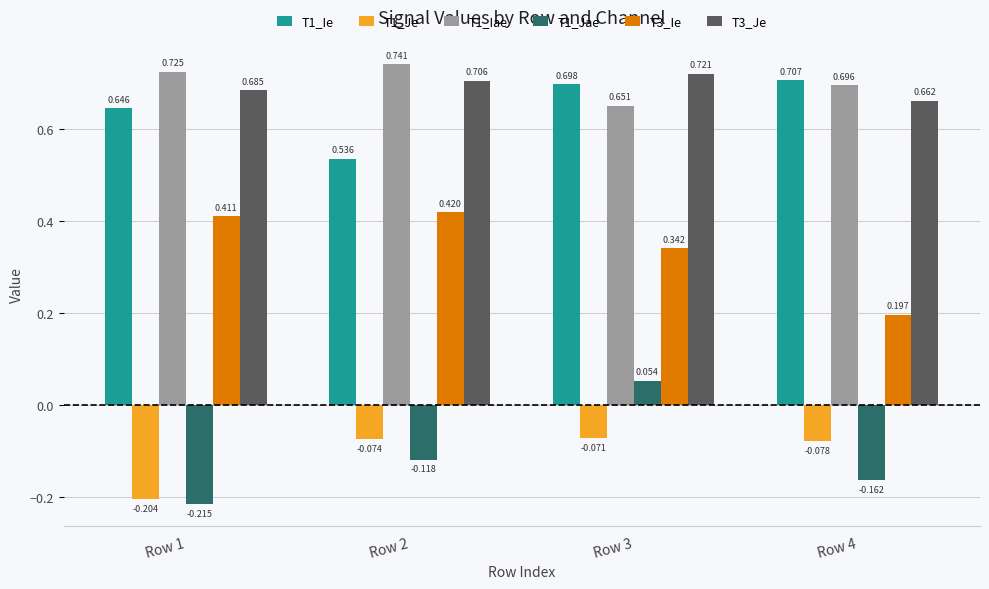

What is the difference between the maximum and minimum values in the T1_Iae series?

0.1